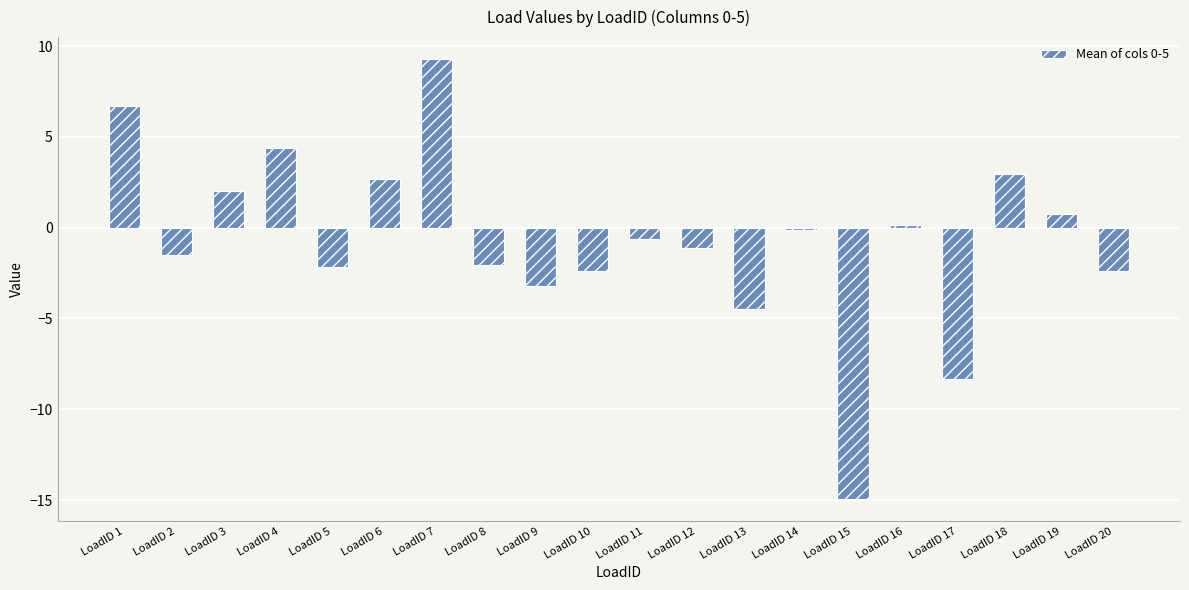

At which category does the chart reach its peak across all series?

LoadID 7